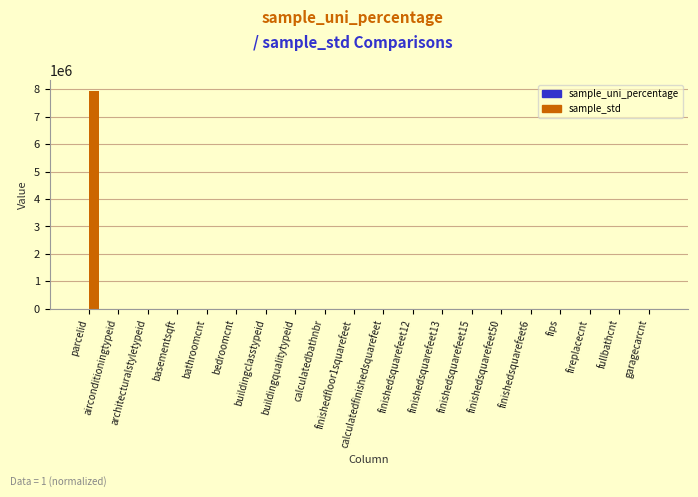

Which series has the largest total across all categories?

sample_std